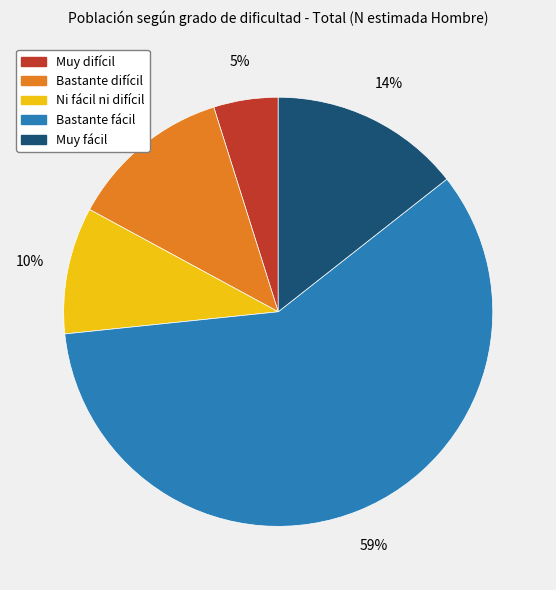

The Bastante difícil slice represents 20% of the pie. True or false?

False